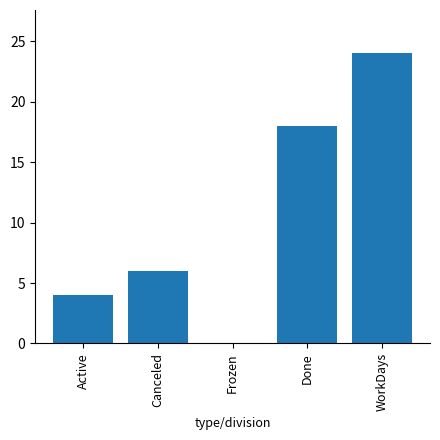

What is the average value?

10